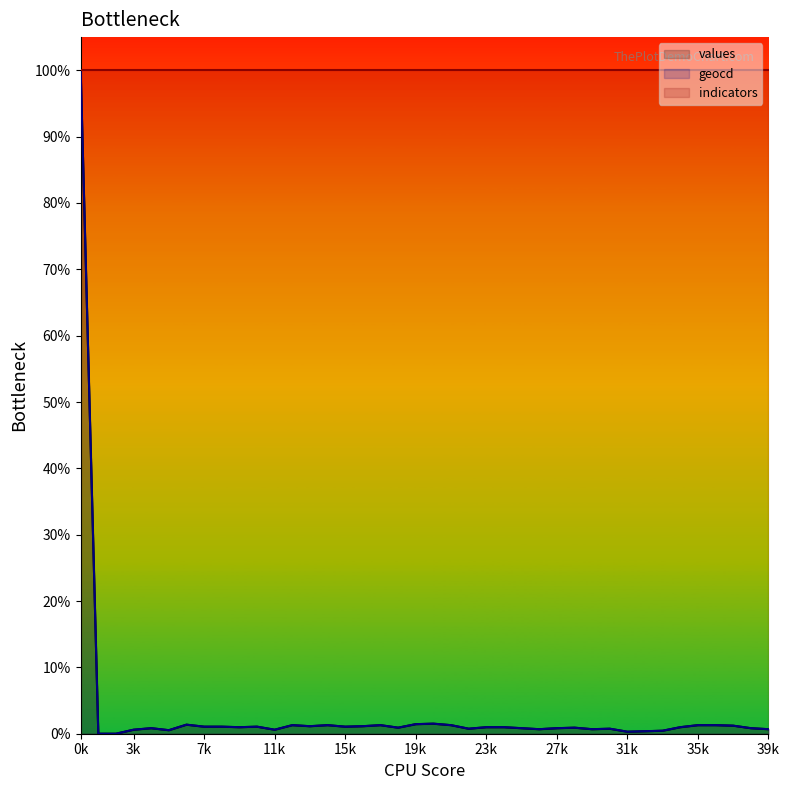

True or false: values and geocd cross at least once.

False